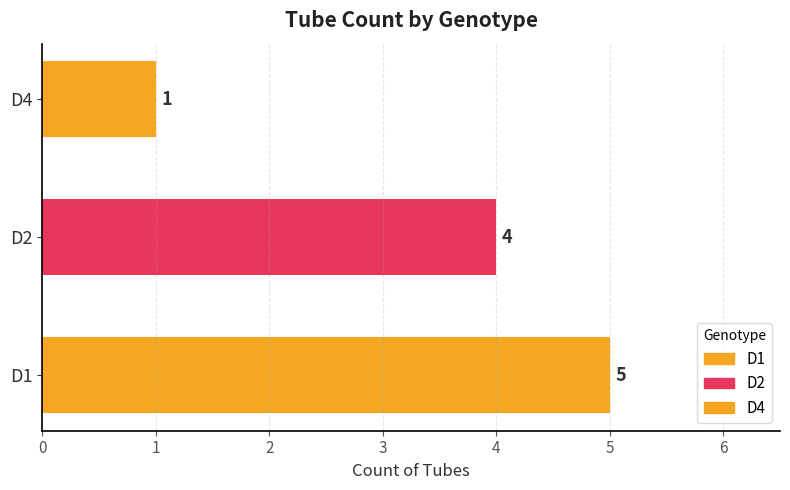

Reading bottom to top, extract all data points from this chart.

5	4	1